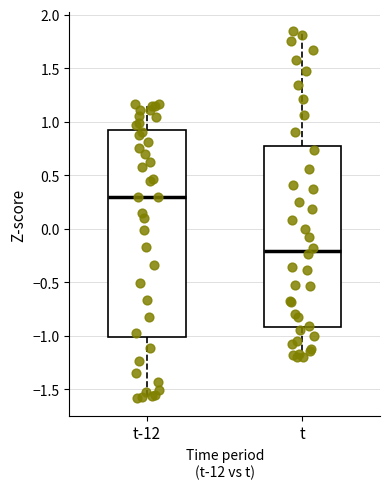

Reading left to right, read every box against the y-axis: the position of its median line, the range the box covers, and the ends of its whiskers. The values are not printed on the chart, so give them approximately, as read against the axis.

t-12: median 0.30, box -1.00 to 0.90, whiskers -1.60 to 1.15
t: median -0.20, box -0.90 to 0.80, whiskers -1.20 to 1.85